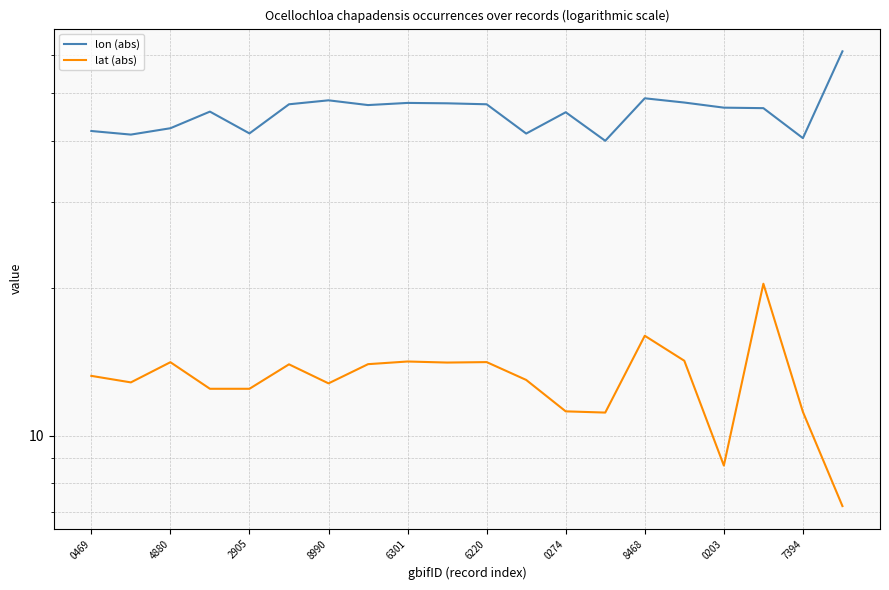

Rank the series at 4880 from highest to lowest value.

lon (abs), lat (abs)